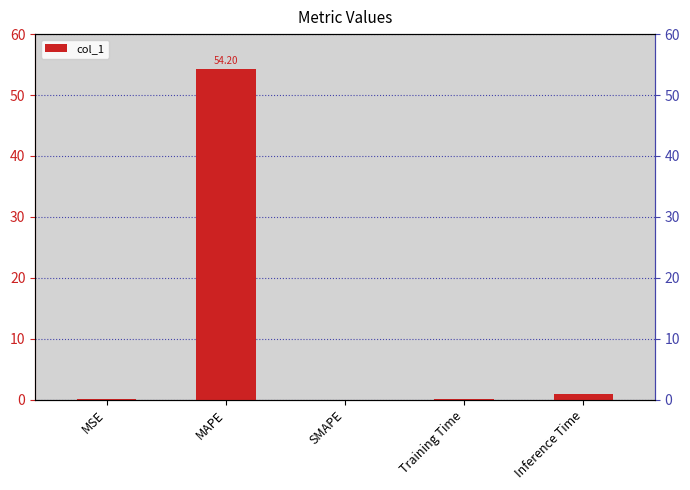

Reading left to right, extract all data points from this chart.

MSE=0.0	MAPE=54.2	SMAPE=0.0	Training Time=0.1	Inference Time=0.9